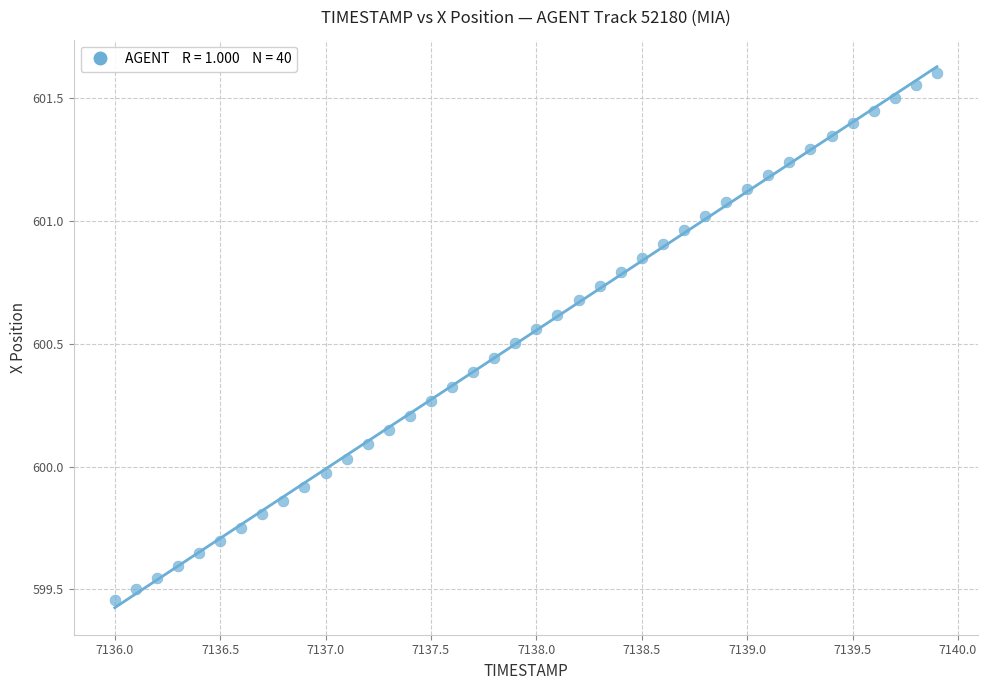

What is the range of X values (max minus min)?

3.9